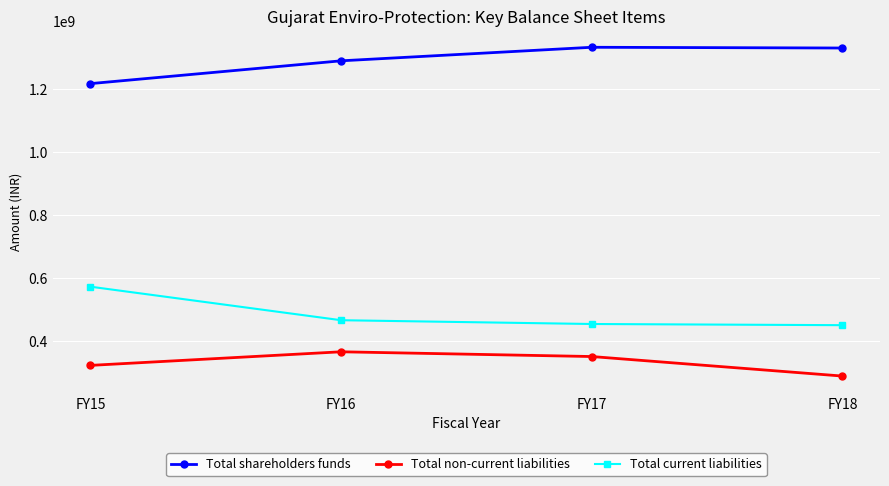

The Total non-current liabilities series shows 364410928 at FY16. True or false?

True